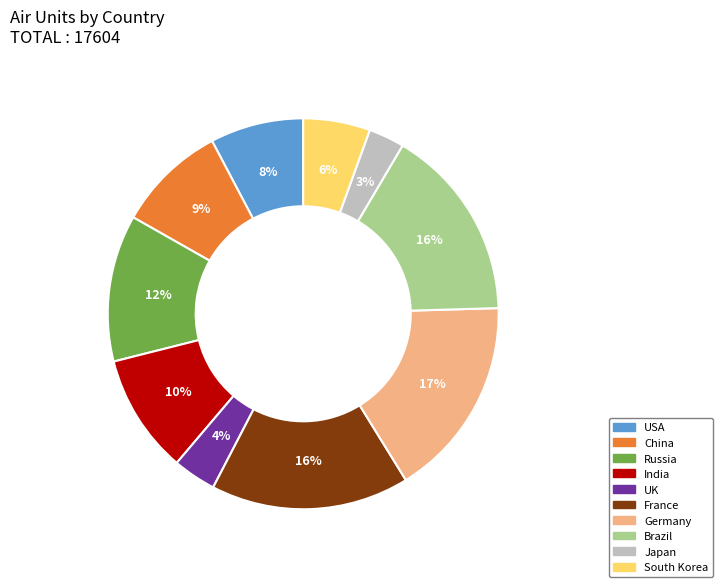

How many segments does this pie chart have?

10